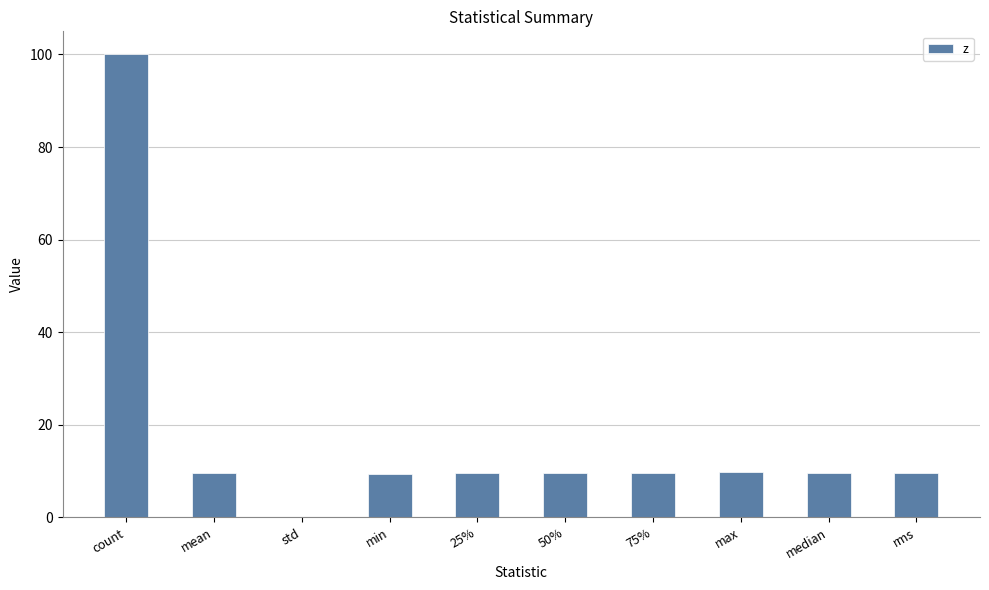

True or false: the data shows 9.8 at max.

True